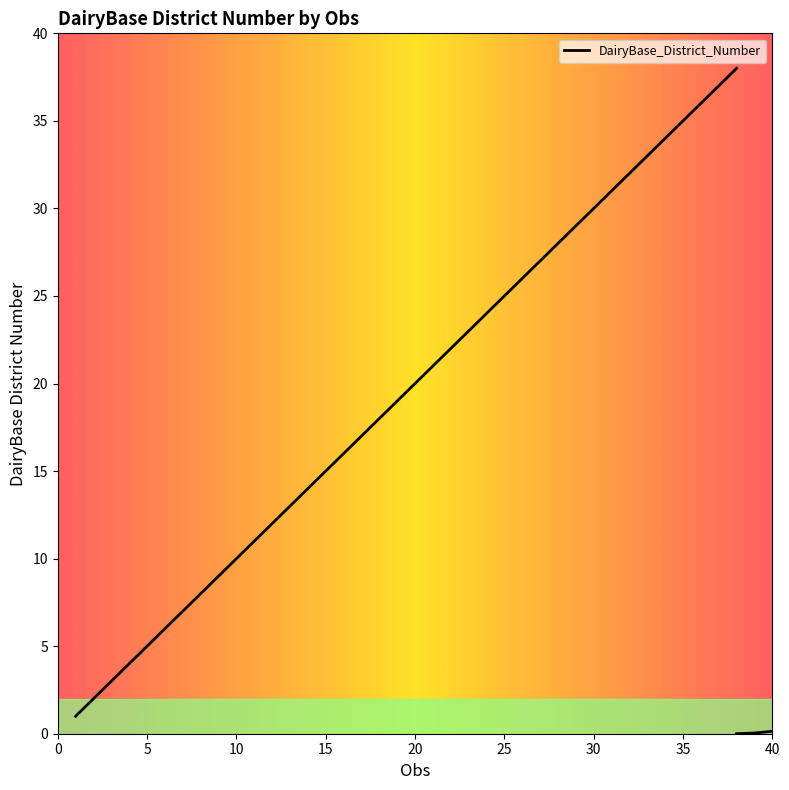

What is the approximate value at 11, to the nearest 10?

10